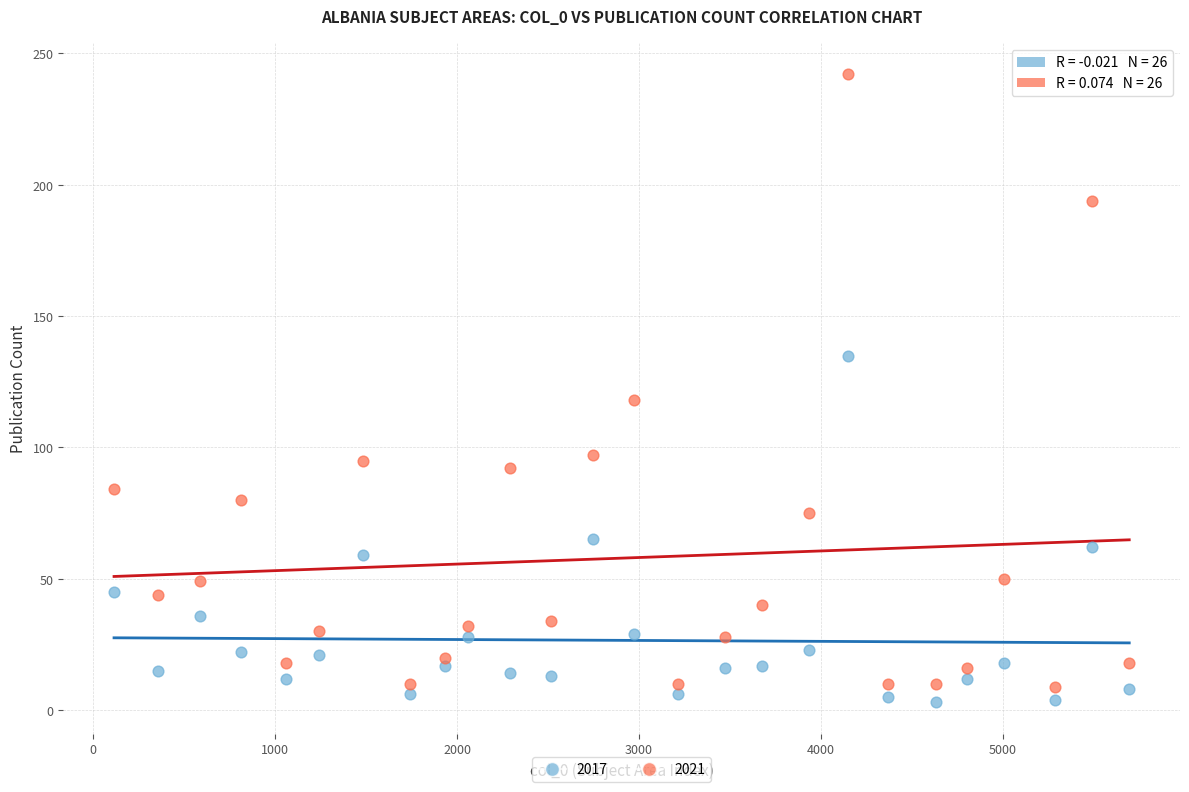

What is the X range (max minus min) for the scatter plot?

5577